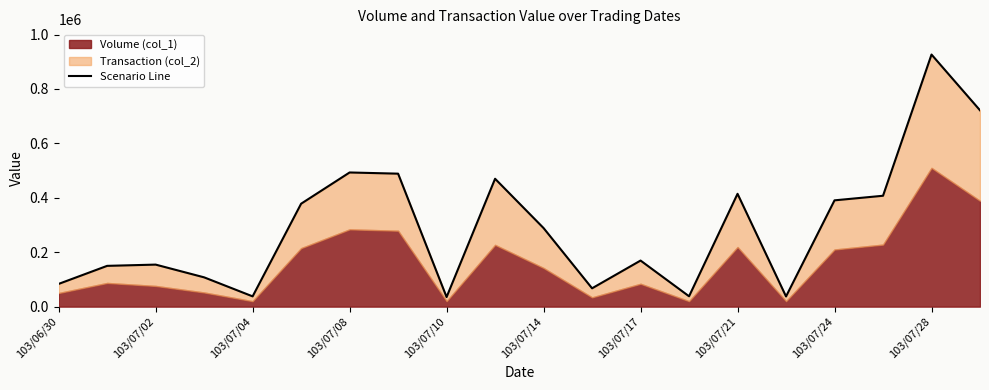

True or false: there are more than 2 points higher than both neighbors.

True